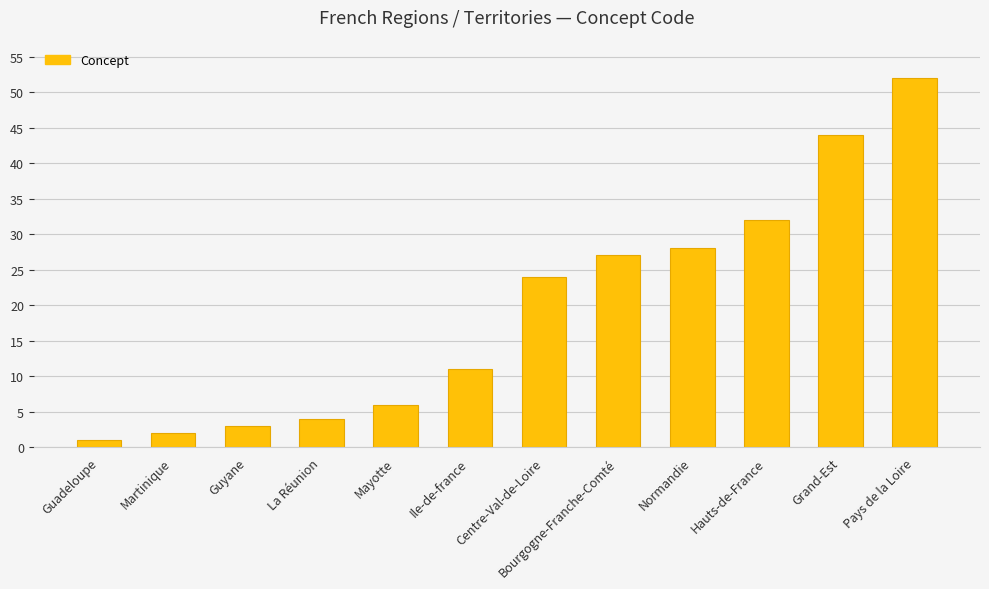

Which label corresponds to the smallest value in the chart?

Guadeloupe